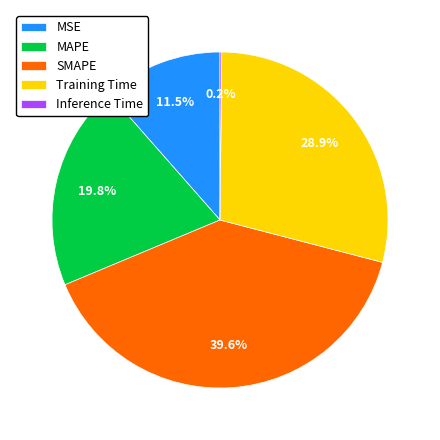

What is the largest slice in the pie chart?

SMAPE